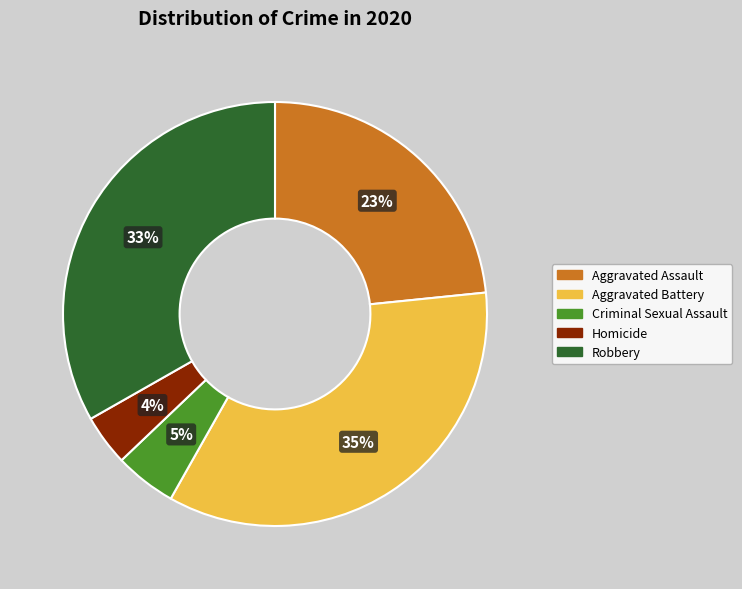

How many segments does this pie chart have?

5